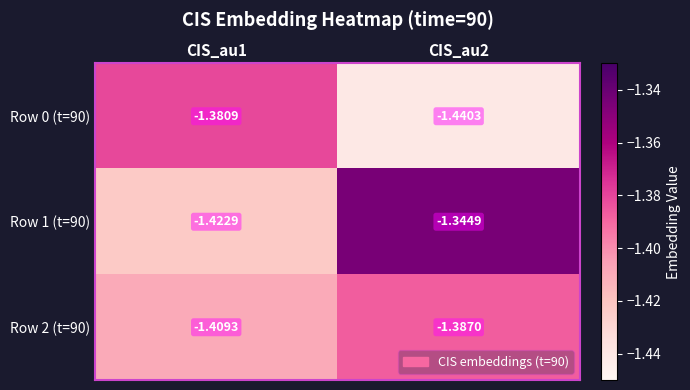

Is the value of Row 1 (t=90) at CIS_au2 greater than the value of Row 2 (t=90) at CIS_au1?

Yes